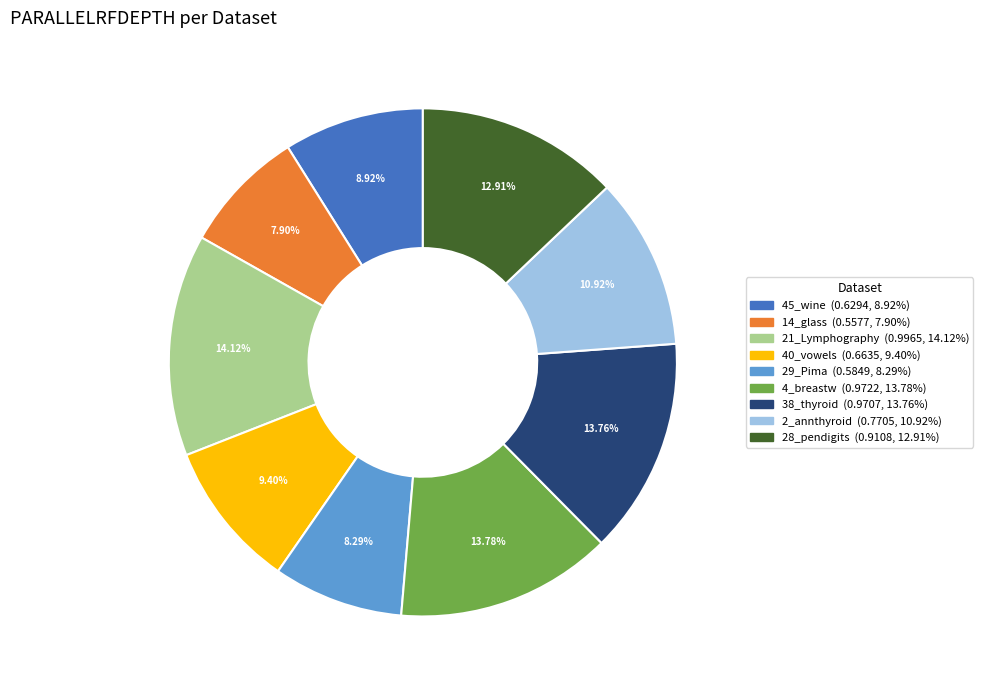

To the nearest percent, what is the difference between the largest and smallest slice percentages?

6%